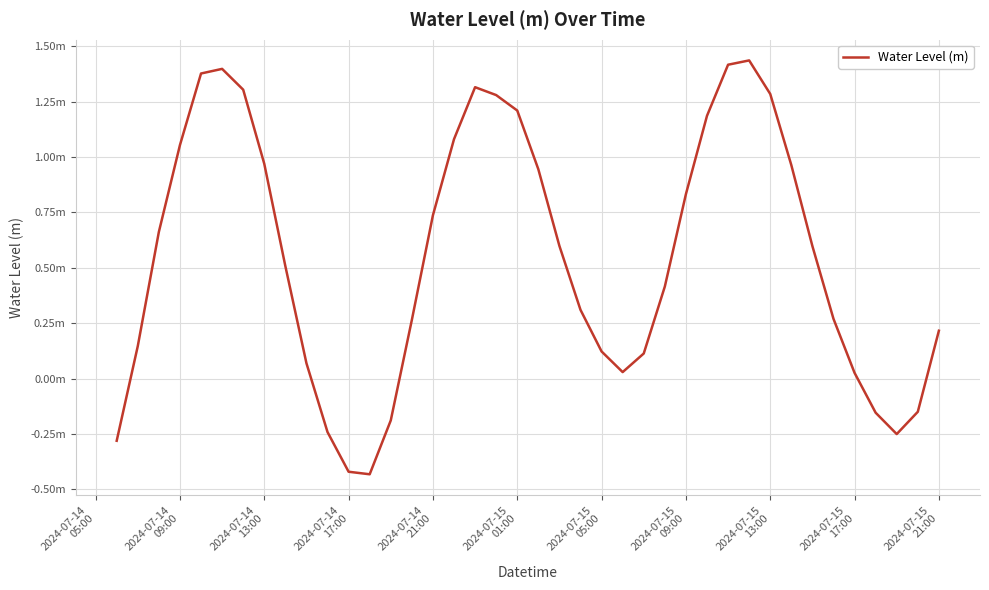

What is the difference between the second highest and minimum values?

1.8